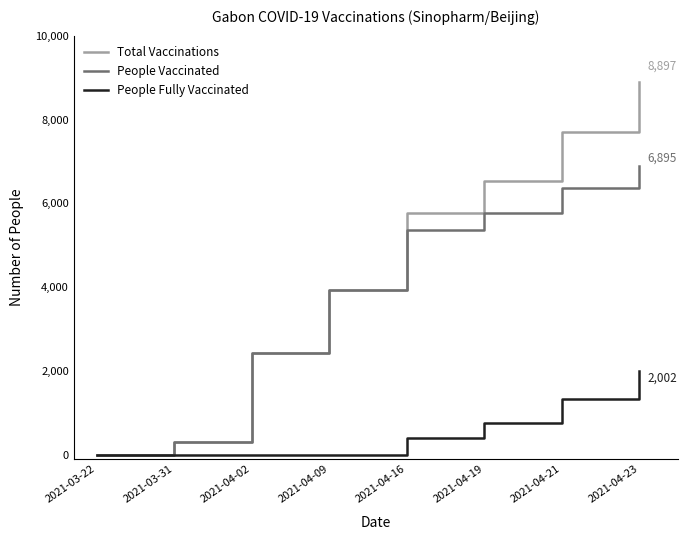

Reading left to right, extract all data points from this chart.

Total Vaccinations: 0	301	2433	3925	5762	6528	7700	8897
People Vaccinated: 0	301	2433	3925	5362	5765	6358	6895
People Fully Vaccinated: 0	0	0	0	400	763	1342	2002